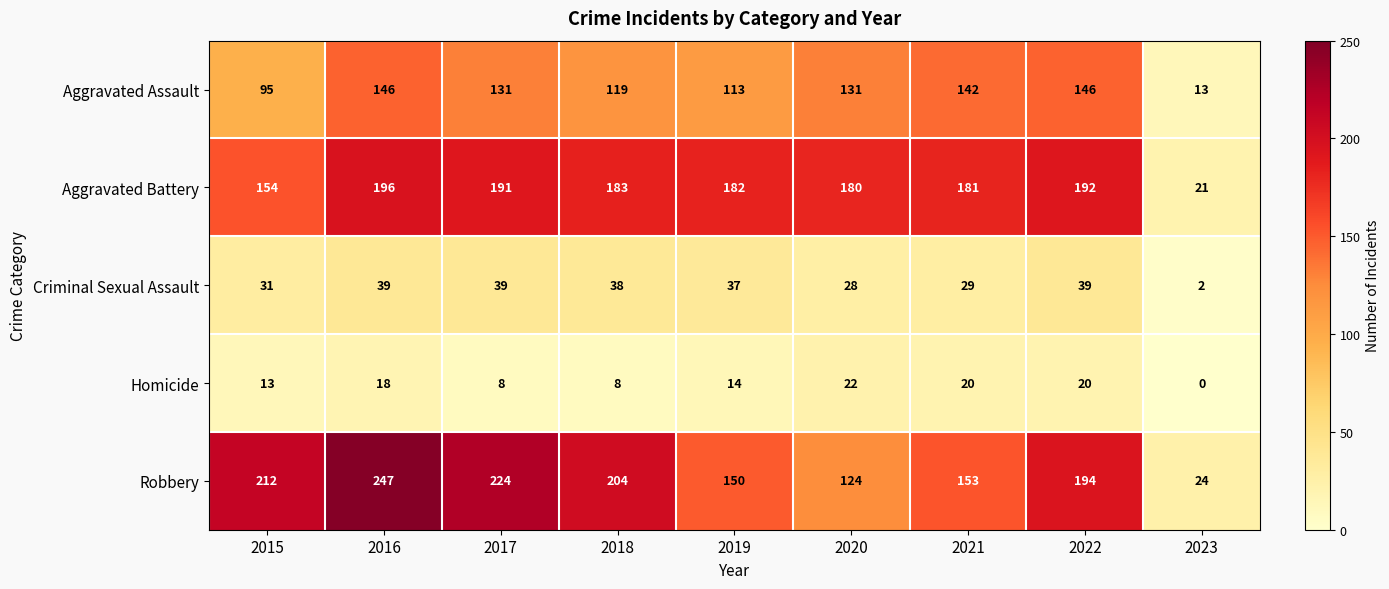

How many distinct data groups are displayed?

5